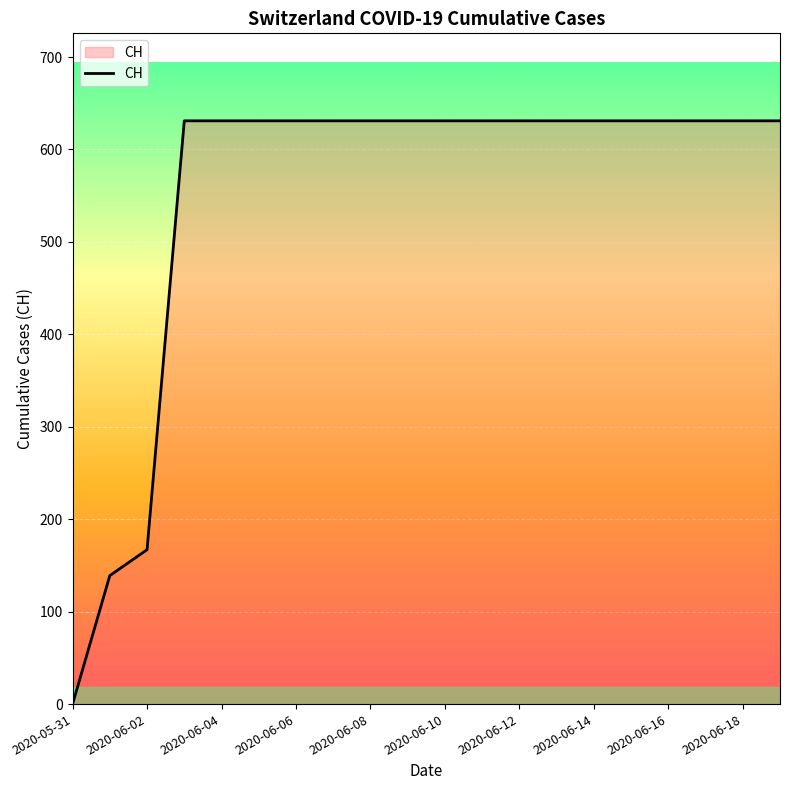

What is the greatest value displayed?

631